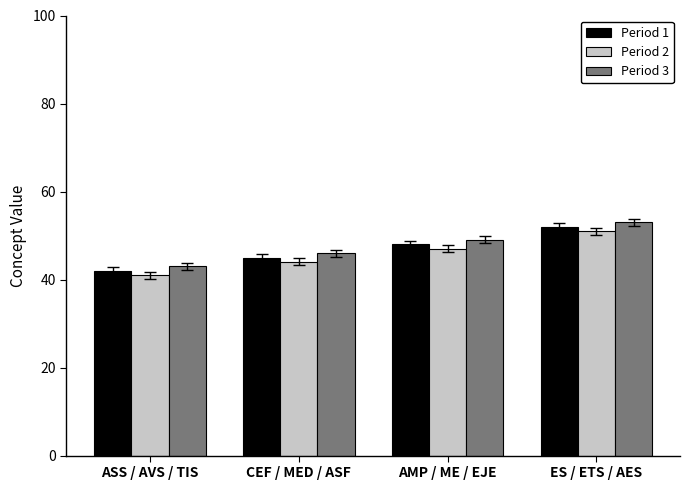

Reading left to right, transcribe all the data shown in this chart.

Period 1: ASS / AVS / TIS=42	CEF / MED / ASF=45	AMP / ME / EJE=48	ES / ETS / AES=52
Period 2: ASS / AVS / TIS=41	CEF / MED / ASF=44	AMP / ME / EJE=47	ES / ETS / AES=51
Period 3: ASS / AVS / TIS=43	CEF / MED / ASF=46	AMP / ME / EJE=49	ES / ETS / AES=53